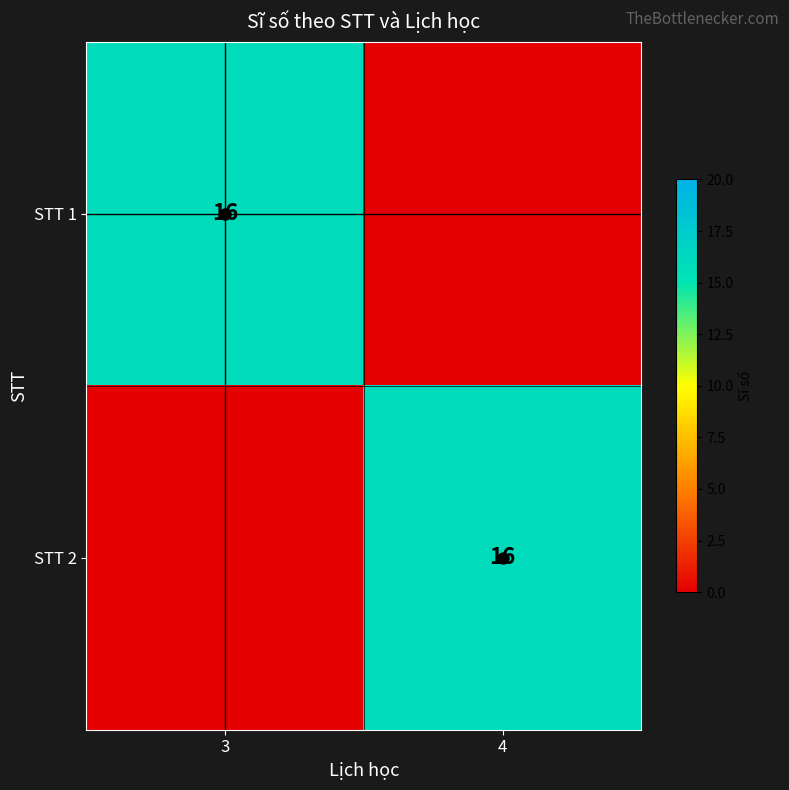

What is the total value across all series at 3?

16